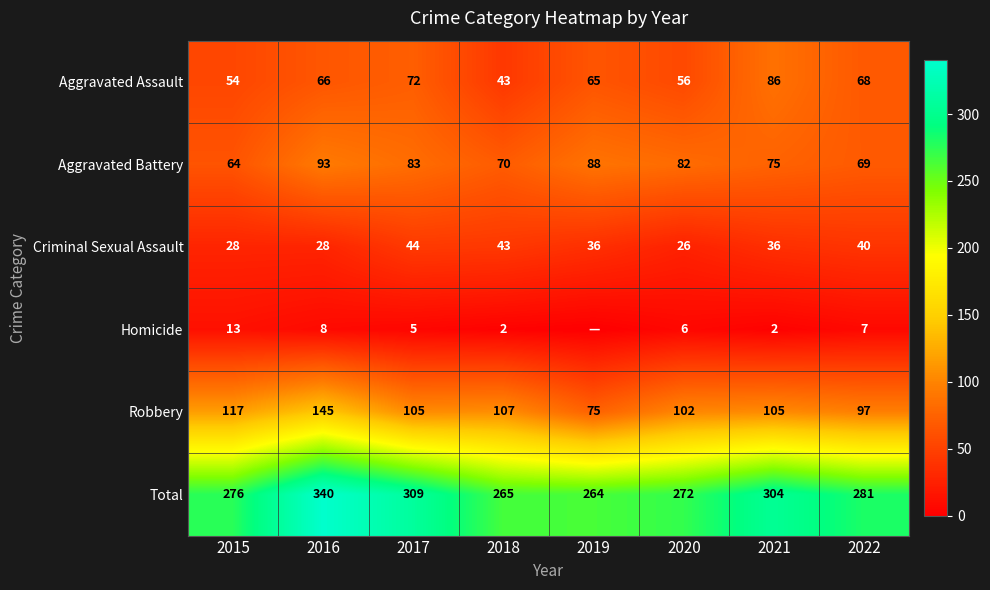

What is the difference between the second highest and second lowest values in the Criminal Sexual Assault series?

15